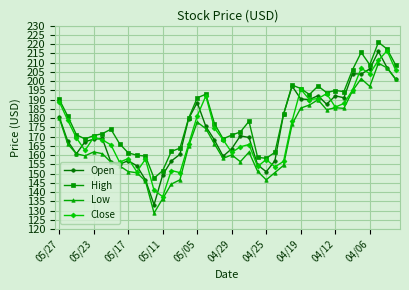

True or false: Low and High intersect in this chart.

False